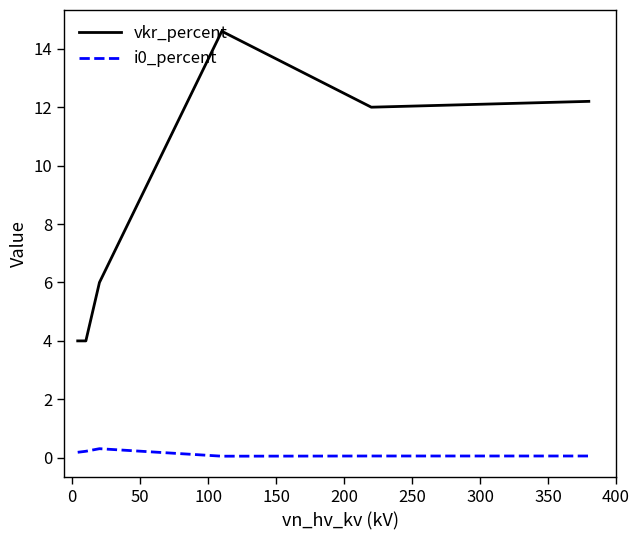

True or false: vkr_percent and i0_percent cross at least once.

False